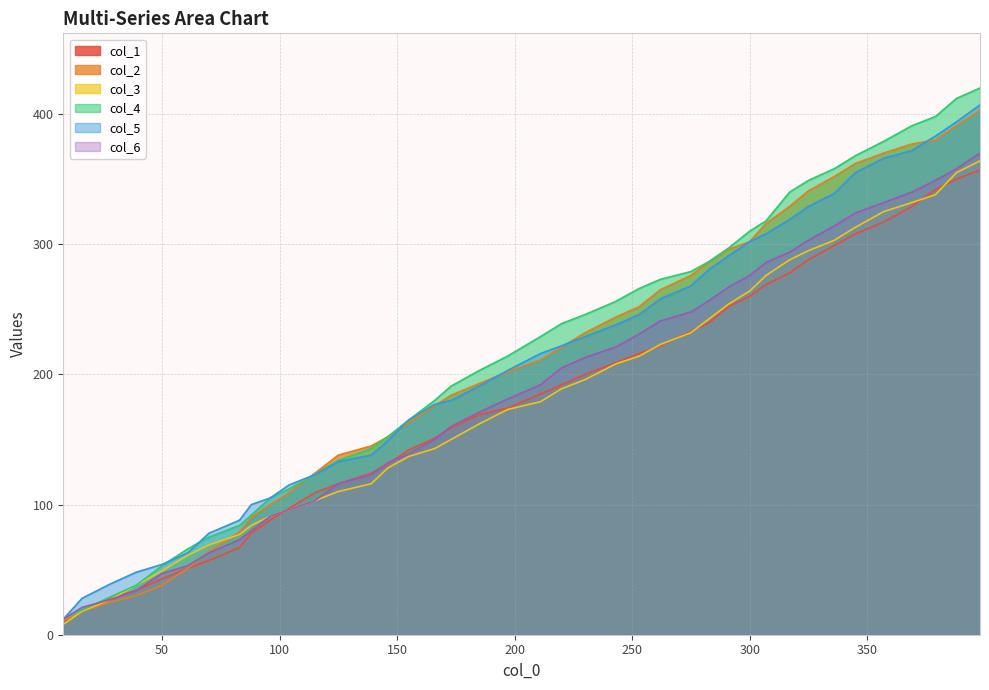

What is the highest value of the col_3 series?

364